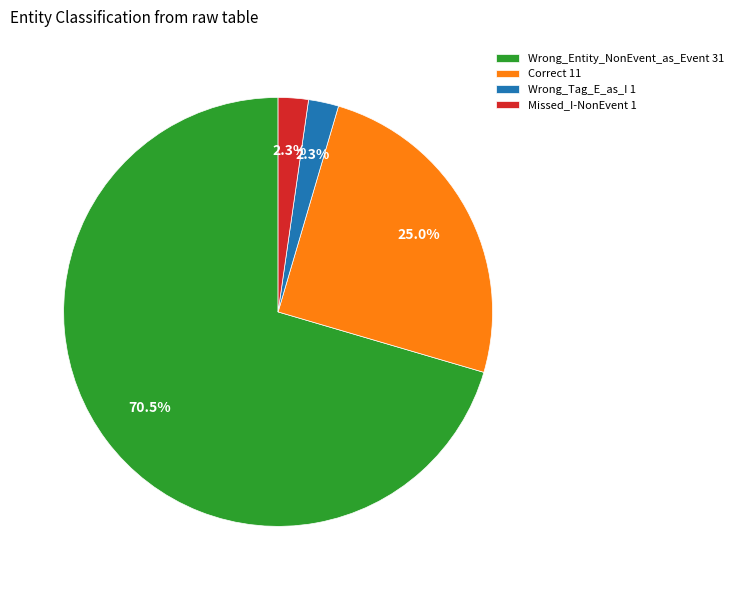

Does Wrong_Tag_E_as_I account for over 50% of the chart?

No